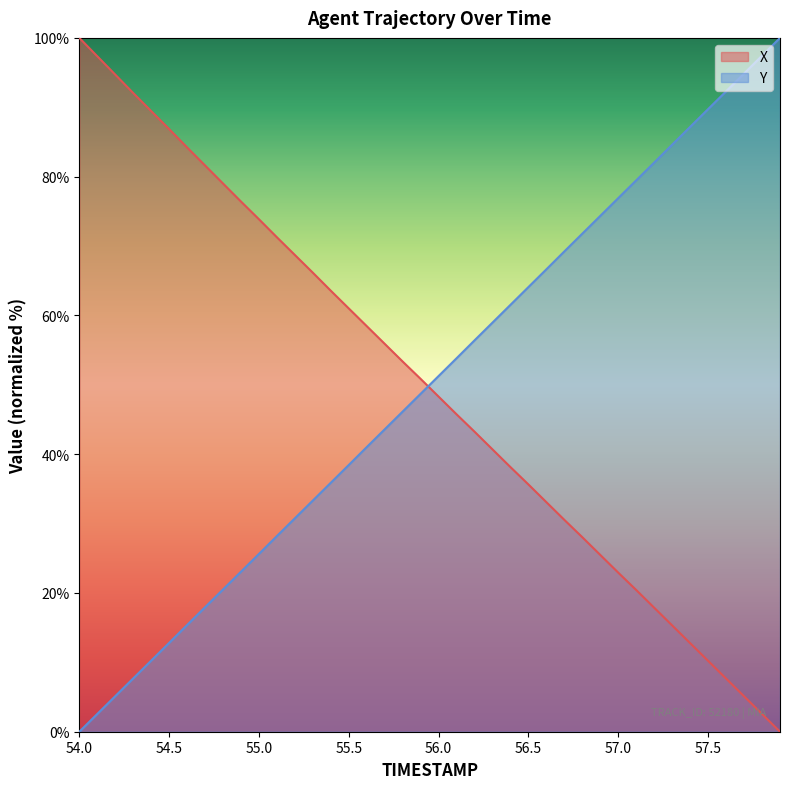

Is it true that X equals 53.3 at 56.5?

False